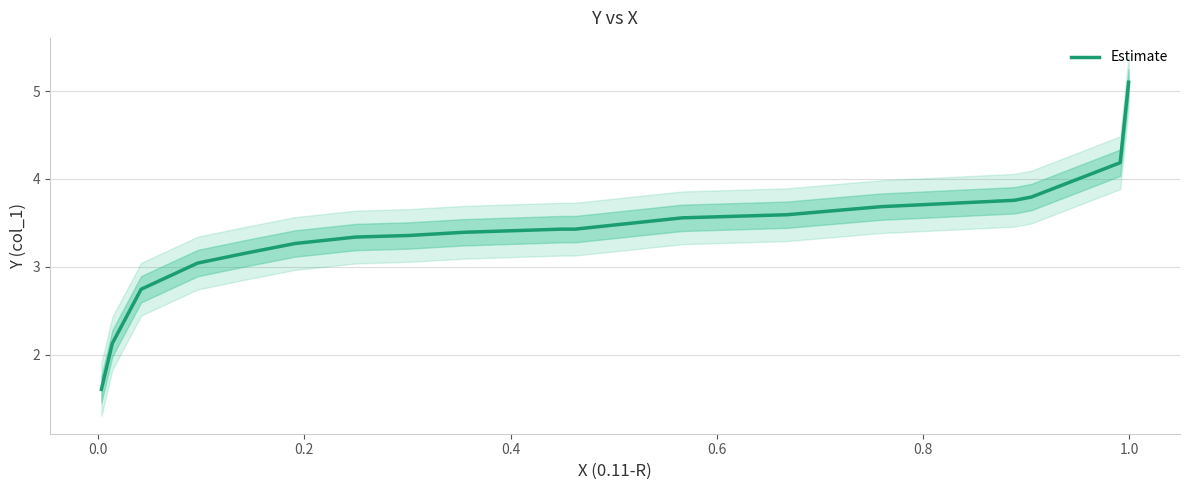

What is the difference between the maximum and second lowest values?

3.0